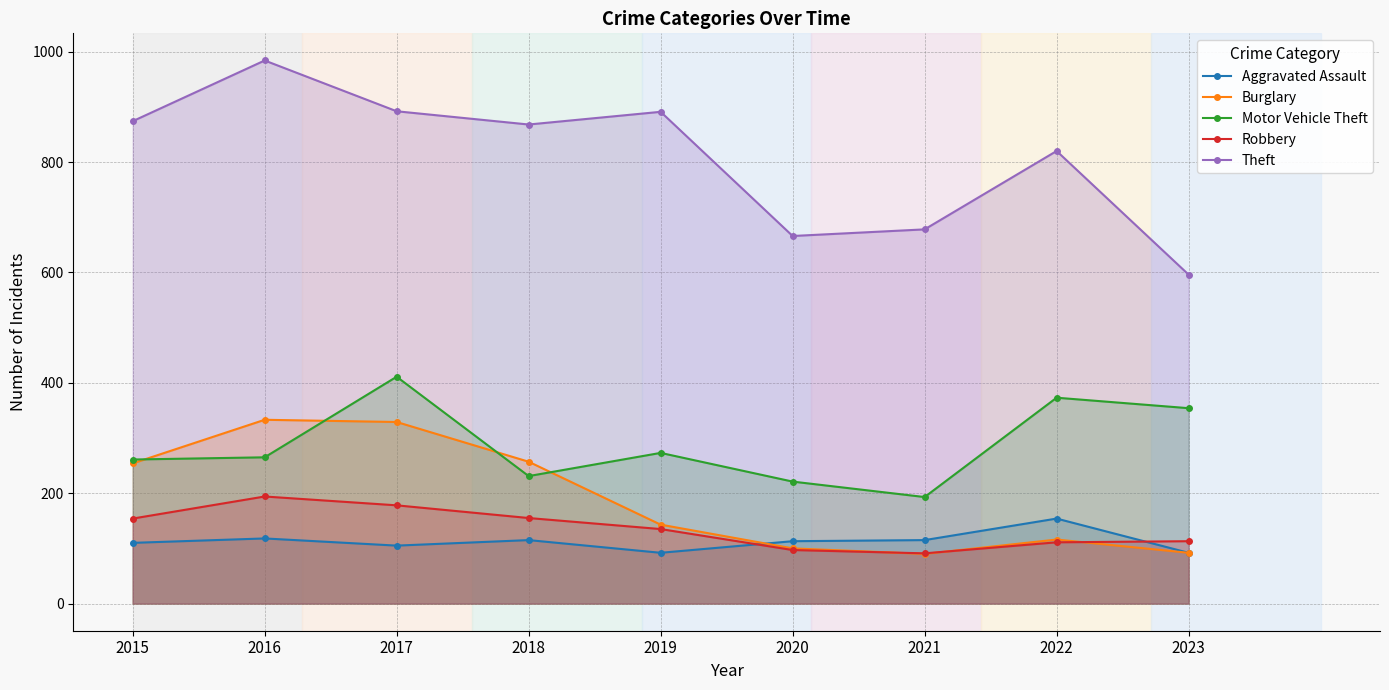

What is the spread (max minus min) of values at 2018?

753